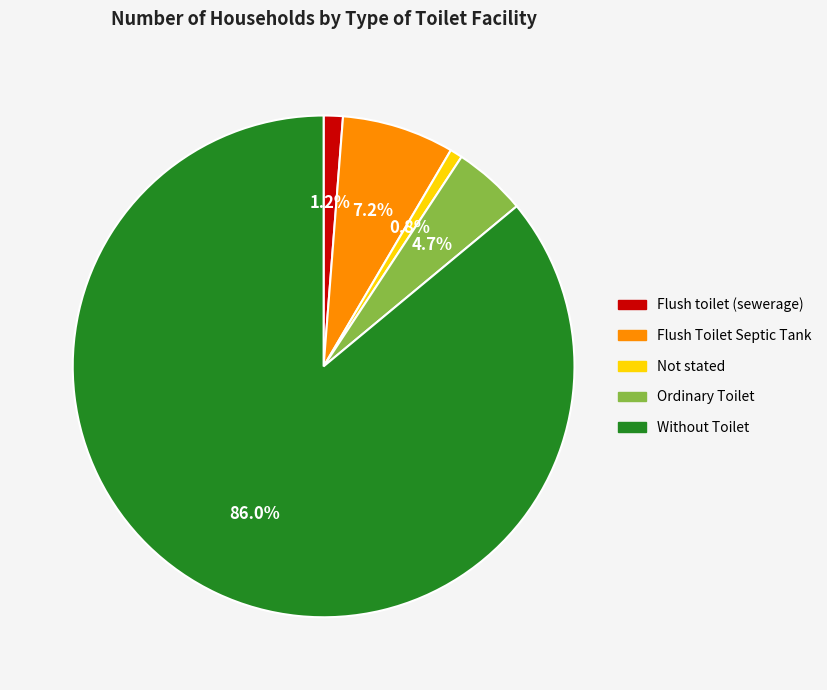

Between Ordinary Toilet and Not stated, which is larger?

Ordinary Toilet